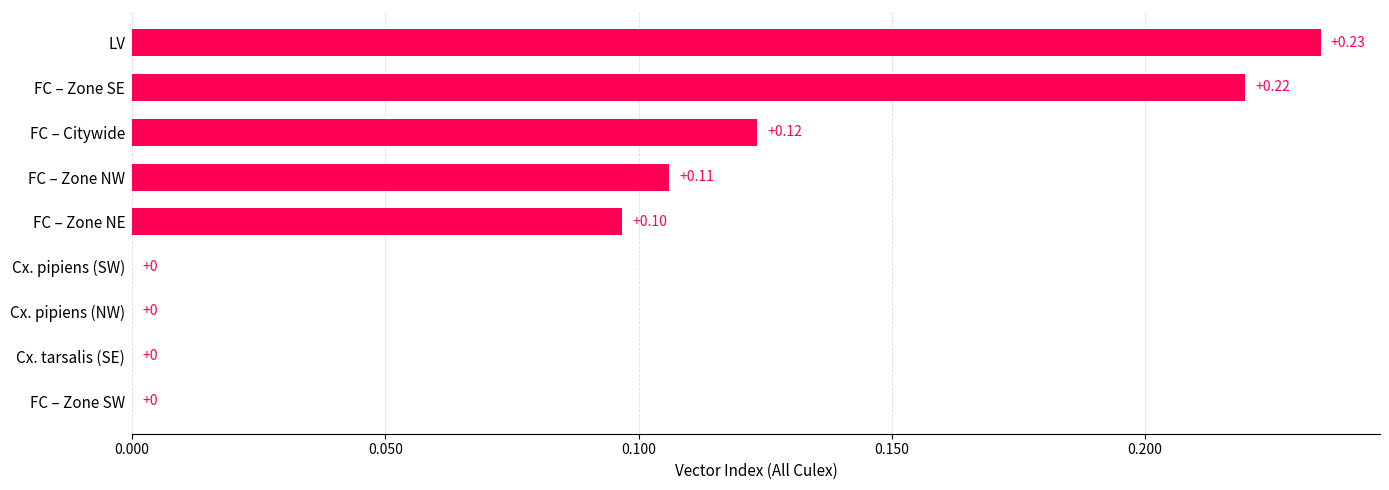

Between FC – Zone SE and Cx. pipiens (SW), which is larger?

FC – Zone SE